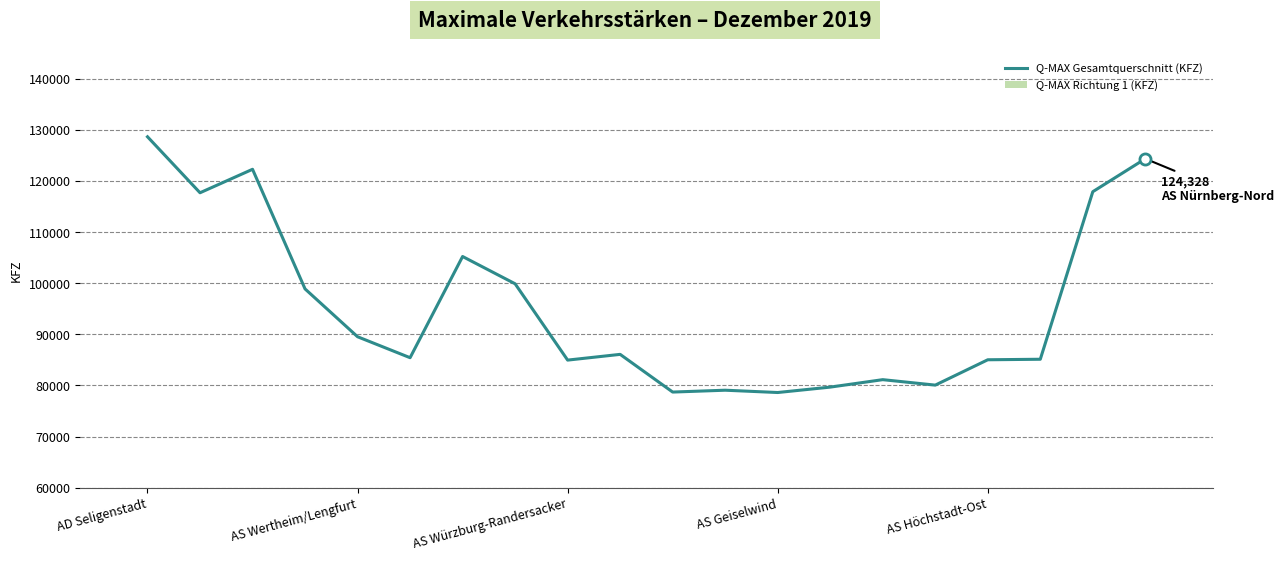

List the series in order of their overall mean, lowest first.

Q-MAX Richtung 1 (KFZ), Q-MAX Gesamtquerschnitt (KFZ)